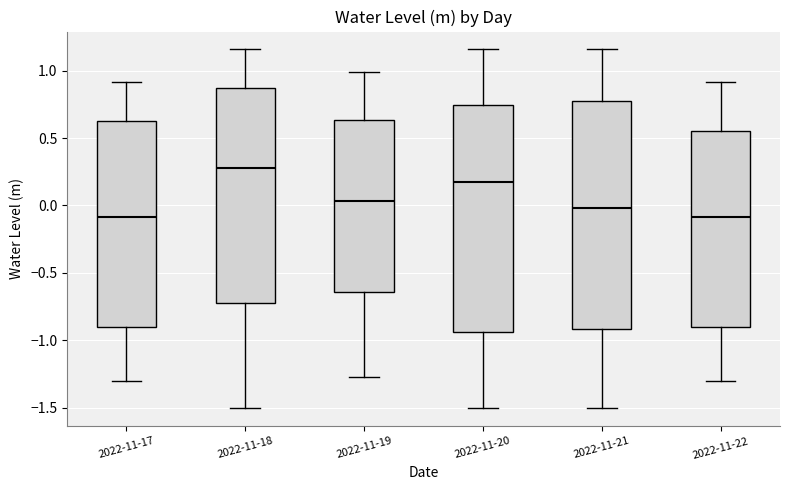

Reading left to right, read every box against the y-axis: the position of its median line, the range the box covers, and the ends of its whiskers. The values are not printed on the chart, so give them approximately, as read against the axis.

2022-11-17: median -0.10, box -0.90 to 0.60, whiskers -1.30 to 0.90
2022-11-18: median 0.30, box -0.75 to 0.90, whiskers -1.50 to 1.15
2022-11-19: median 0.05, box -0.65 to 0.65, whiskers -1.25 to 1.00
2022-11-20: median 0.20, box -0.95 to 0.75, whiskers -1.50 to 1.15
2022-11-21: median 0.00, box -0.90 to 0.75, whiskers -1.50 to 1.15
2022-11-22: median -0.10, box -0.90 to 0.55, whiskers -1.30 to 0.90